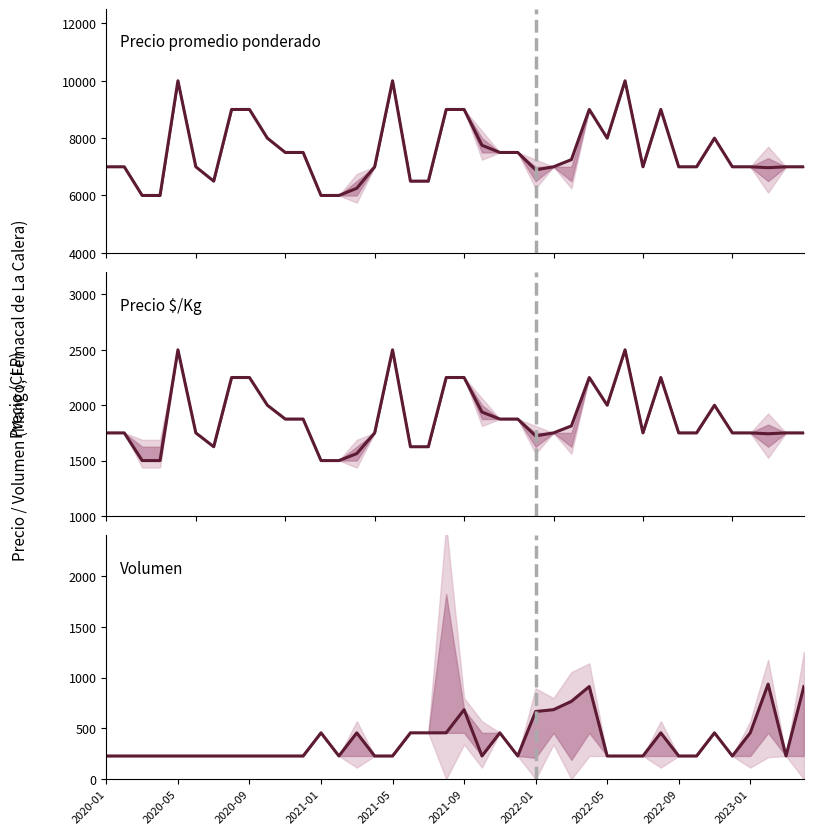

At which category does Volumen reach its first local peak?

2021-01